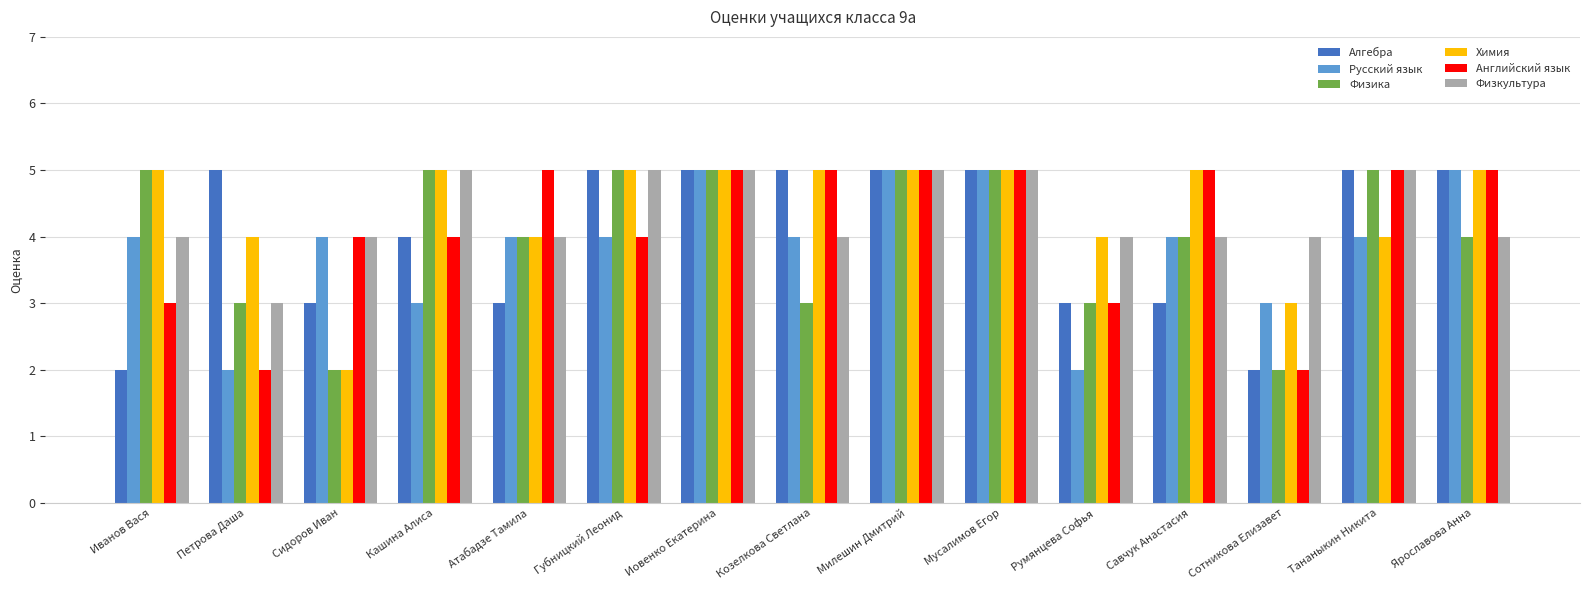

How many distinct data groups are displayed?

6